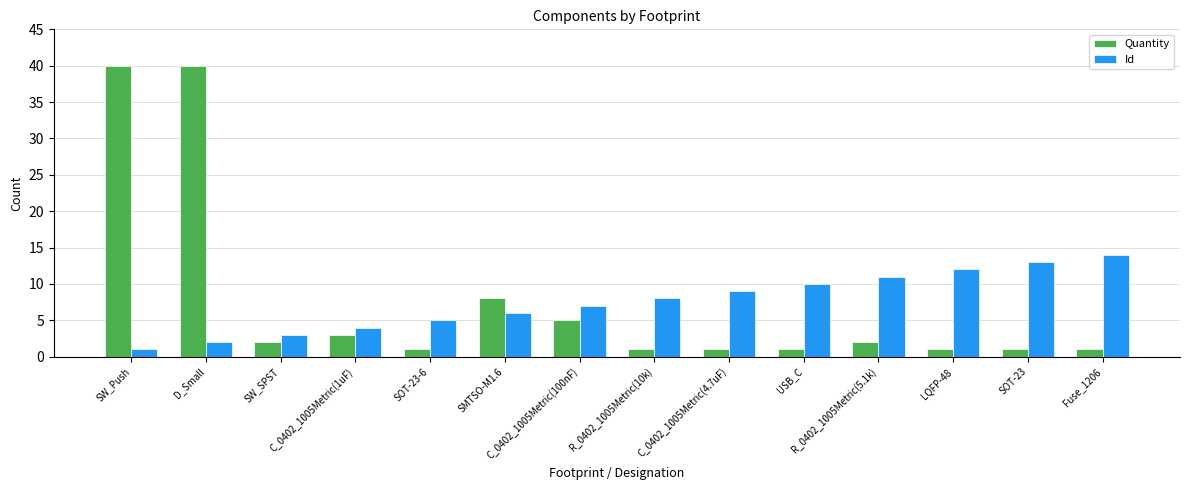

Reading left to right, extract all data points from this chart.

Quantity: 40	40	2	3	1	8	5	1	1	1	2	1	1	1
Id: 1	2	3	4	5	6	7	8	9	10	11	12	13	14